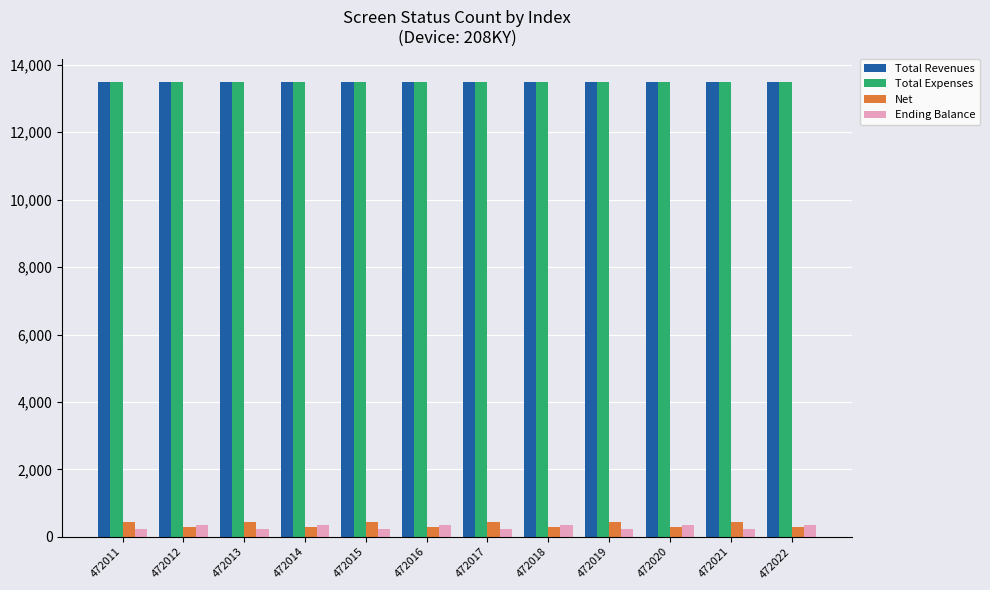

The value of Total Expenses at 472015 is 13486.2. True or false?

True